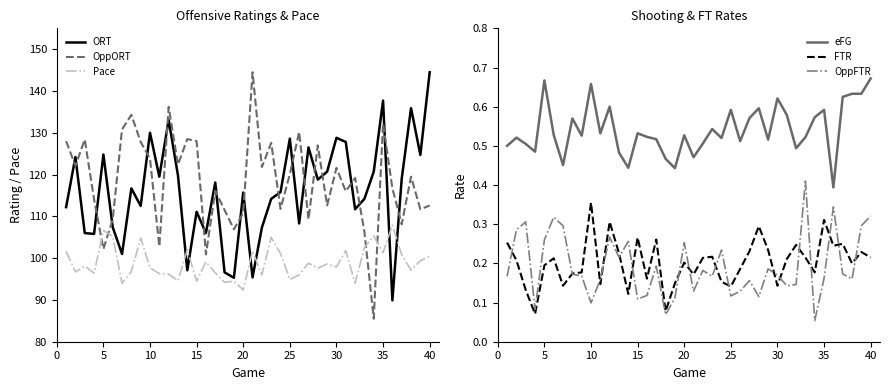

True or false: FTR and Pace cross at least once.

False